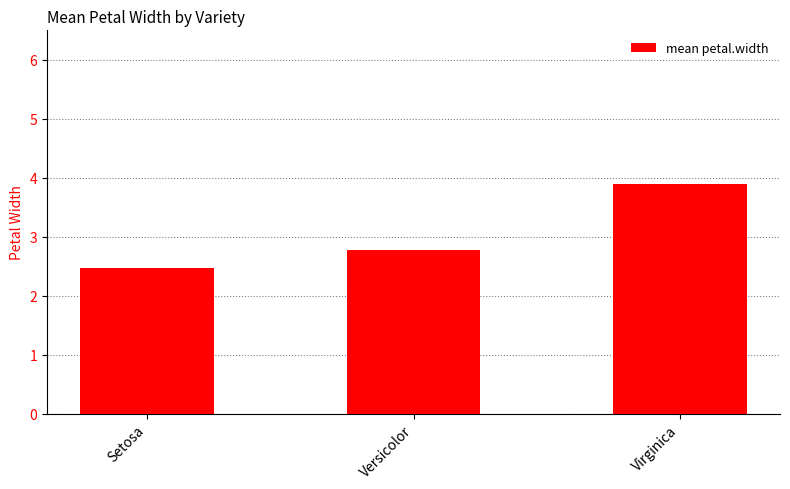

What is the label of the 2nd bar from the left?

Versicolor